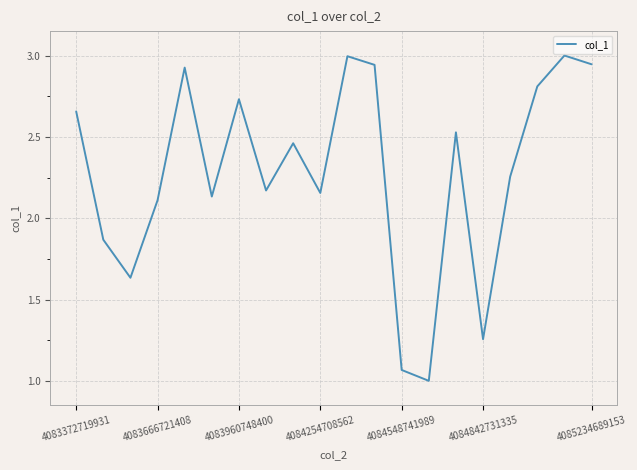

What is the smallest value displayed?

1.0